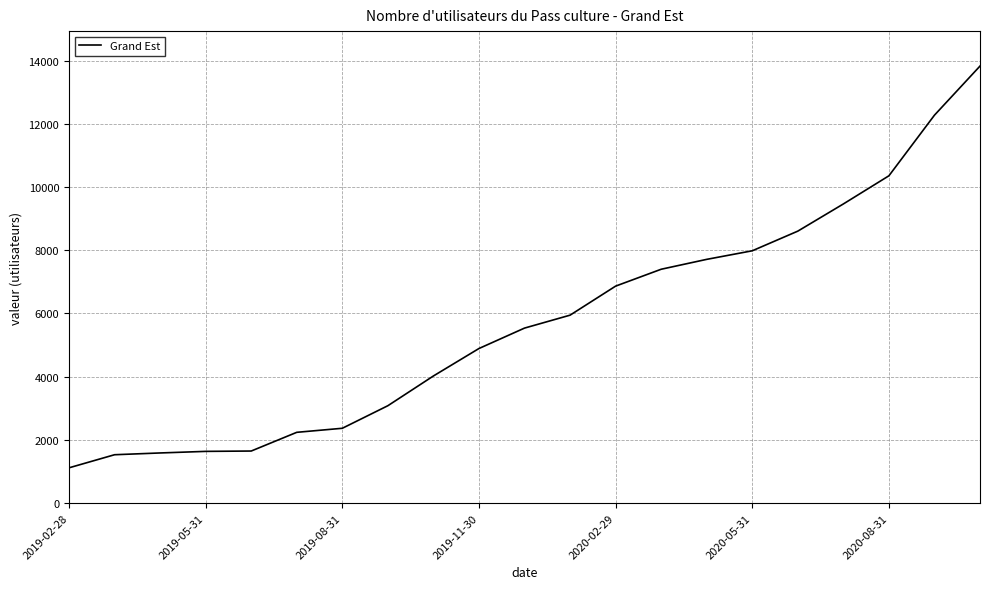

What is the smallest value displayed?

1116